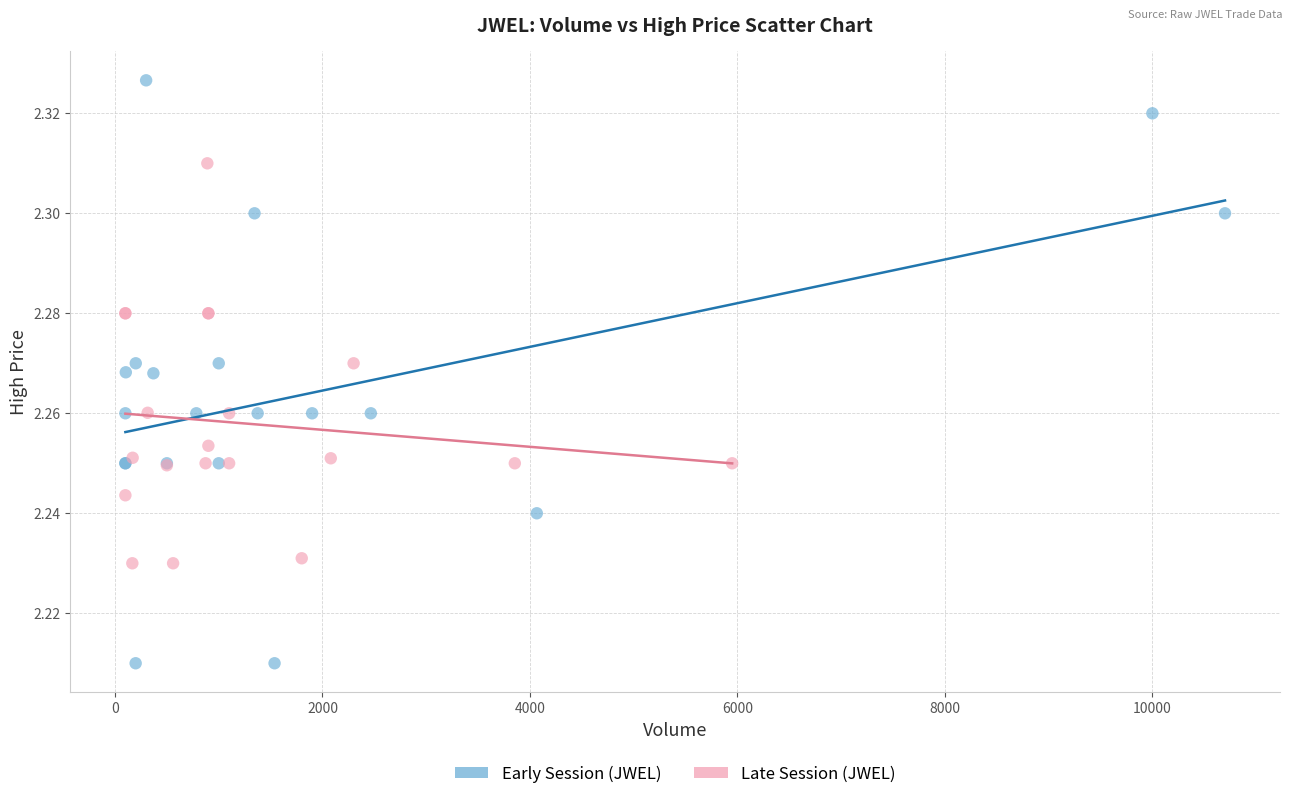

Which series reaches the maximum Y coordinate?

Early Session (JWEL)